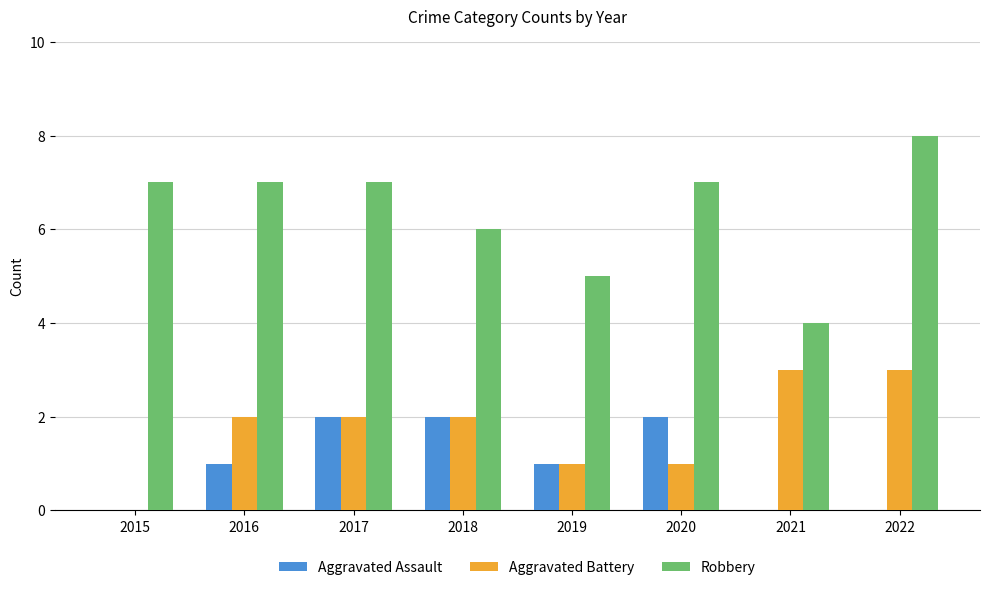

The value of Aggravated Assault at 2015 is 0. True or false?

True